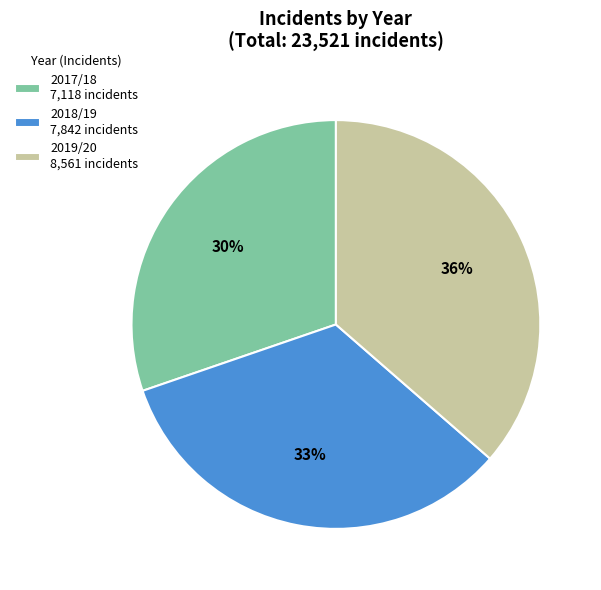

How many segments does this pie chart have?

3